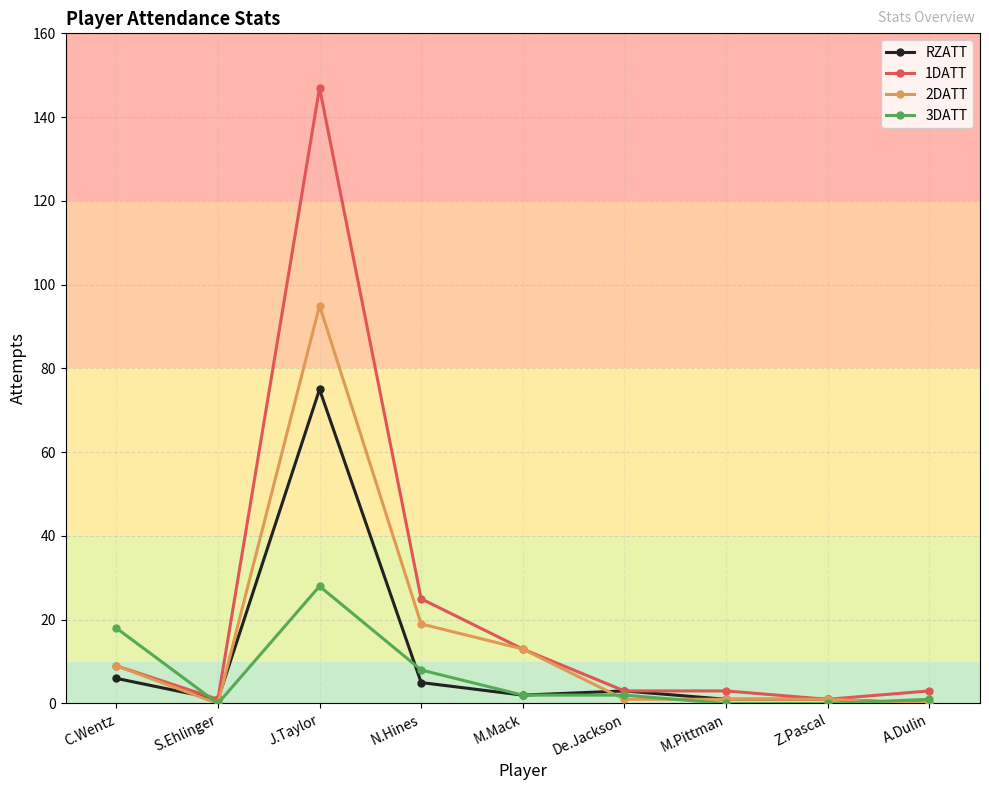

At which label does 2DATT reach its peak?

J.Taylor